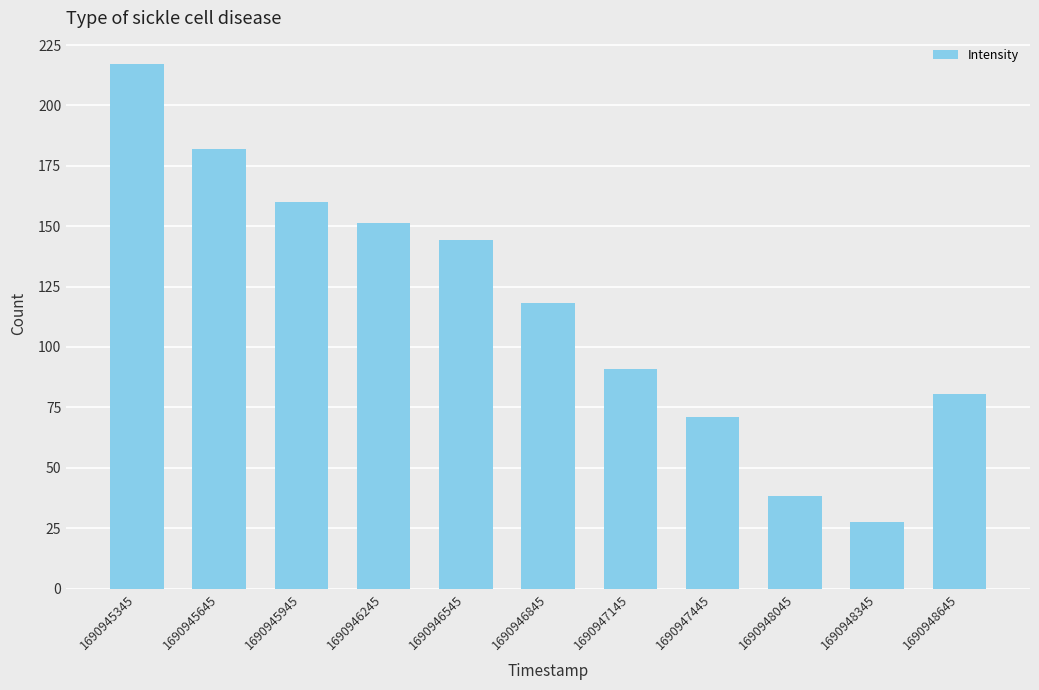

Approximately how many times larger is the value at 1690947145 compared to 1690948645?

1.1